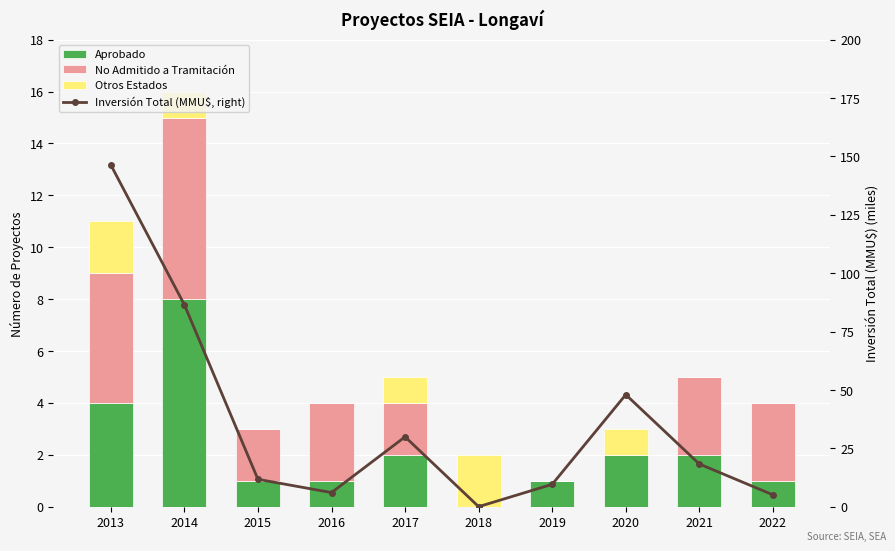

What is the value of the Inversión Total (MMU$, right) bar at the 8th from the left?

48.0